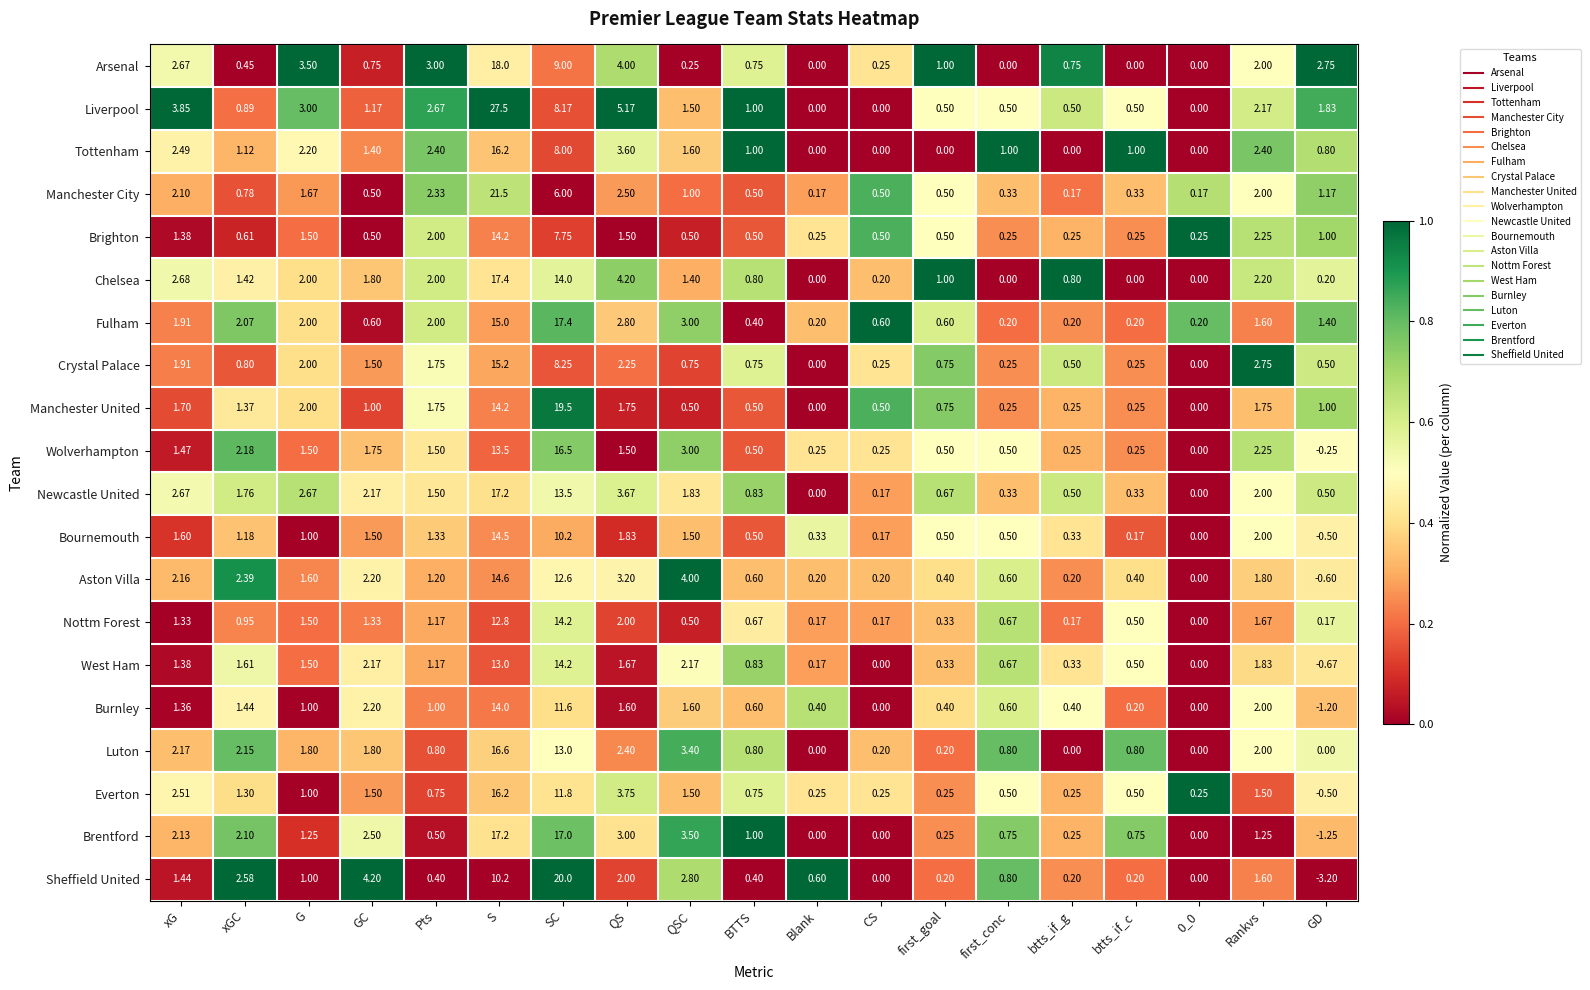

At which label is Luton closest to 8?

QSC